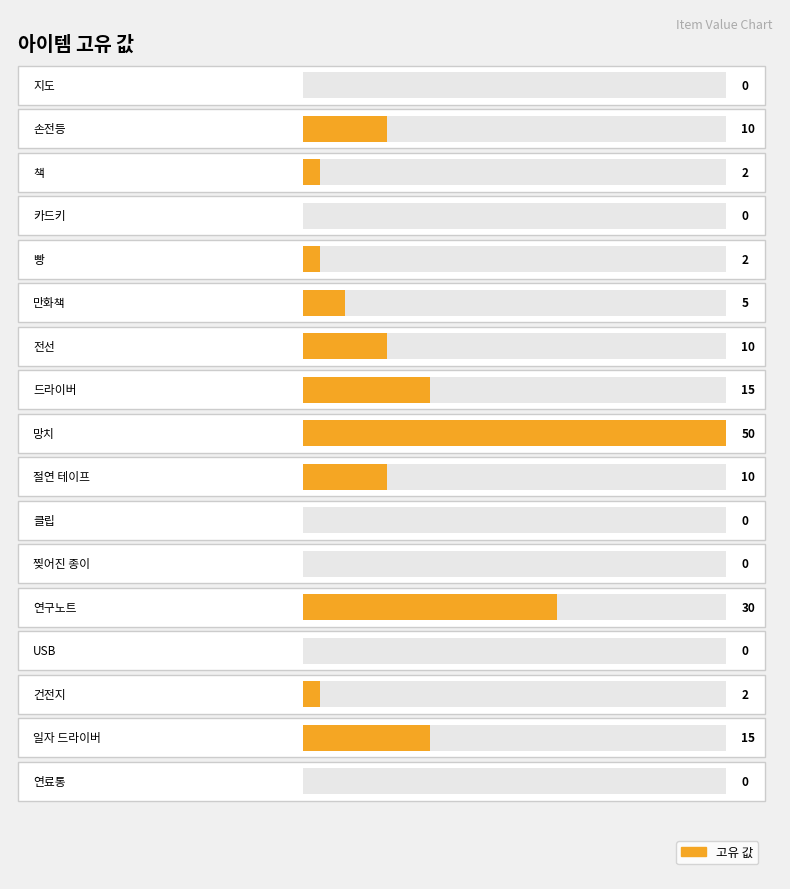

Reading left to right, extract all data points from this chart.

지도=0	손전등=10	책=2	카드키=0	빵=2	만화책=5	전선=10	드라이버=15	망치=50	절연 테이프=10	클립=0	찢어진 종이=0	연구노트=30	USB=0	건전지=2	일자 드라이버=15	연료통=0